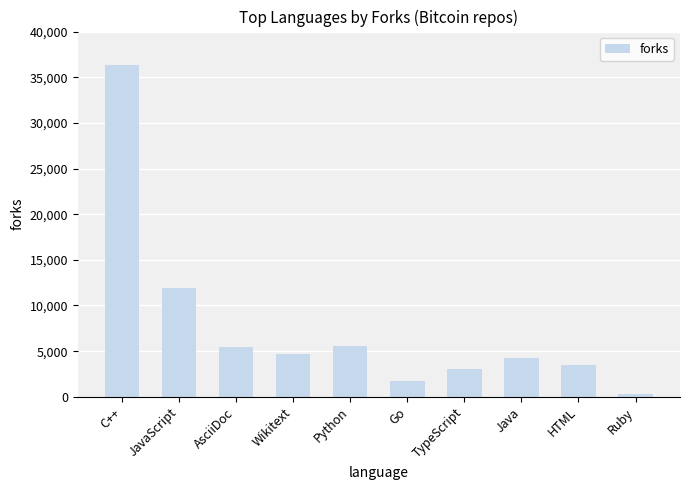

Where is the data nearest to the value 18317?

JavaScript